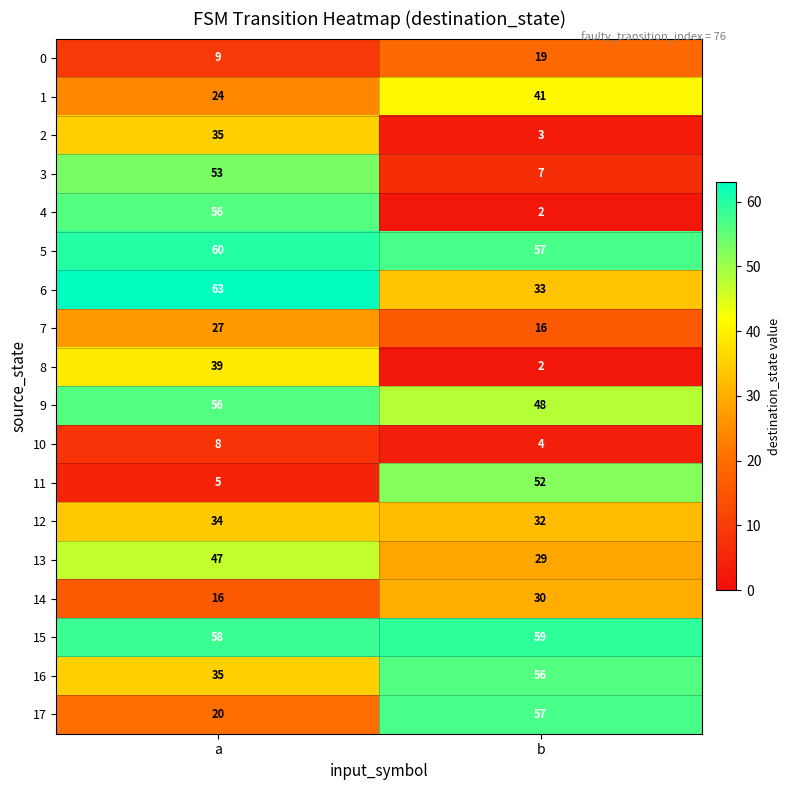

Which series has the largest range (max minus min)?

4